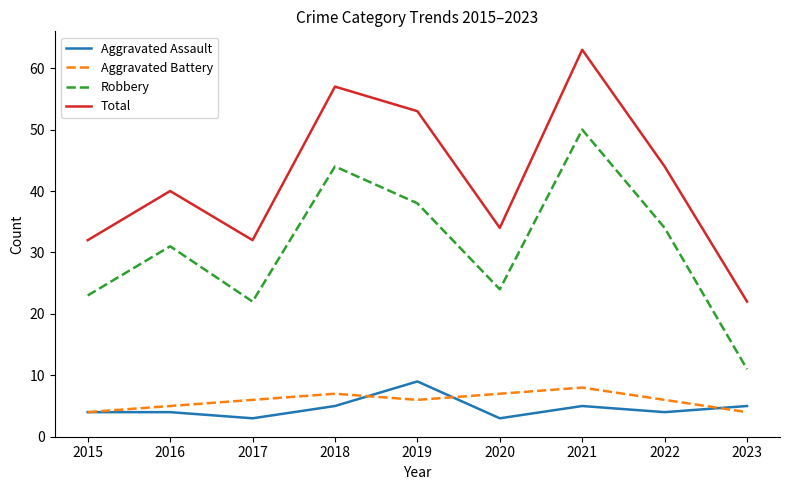

What value does the Total series have at 2017, to the nearest 10?

30